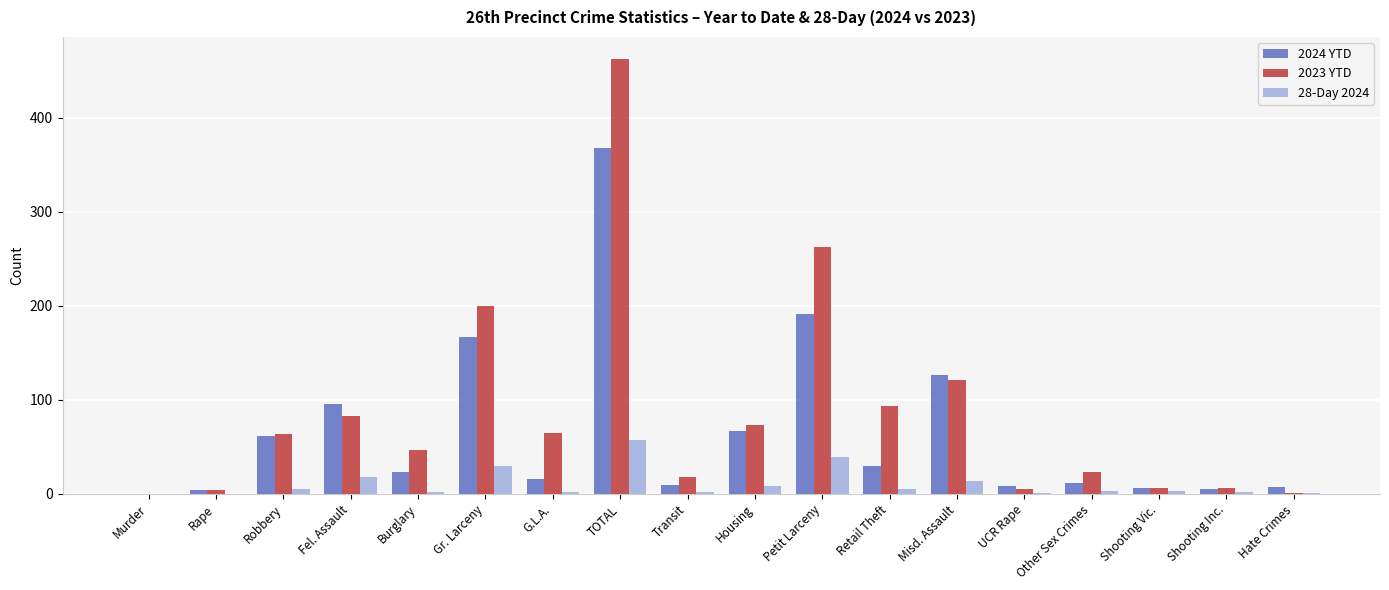

How many categories are shown in the chart?

18